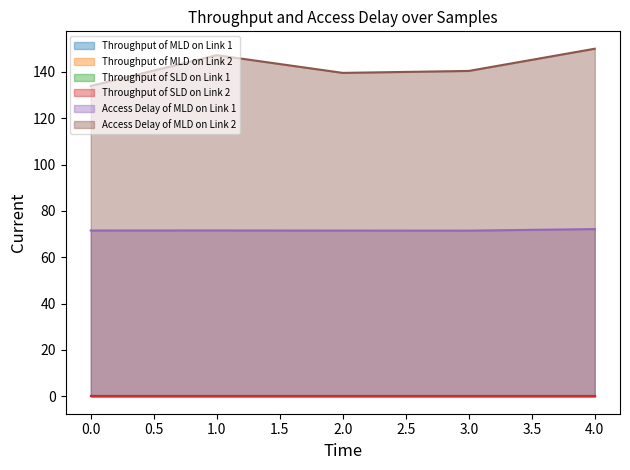

What are all the series names shown in the legend?

Throughput of MLD on Link 1, Throughput of MLD on Link 2, Throughput of SLD on Link 1, Throughput of SLD on Link 2, Access Delay of MLD on Link 1, Access Delay of MLD on Link 2